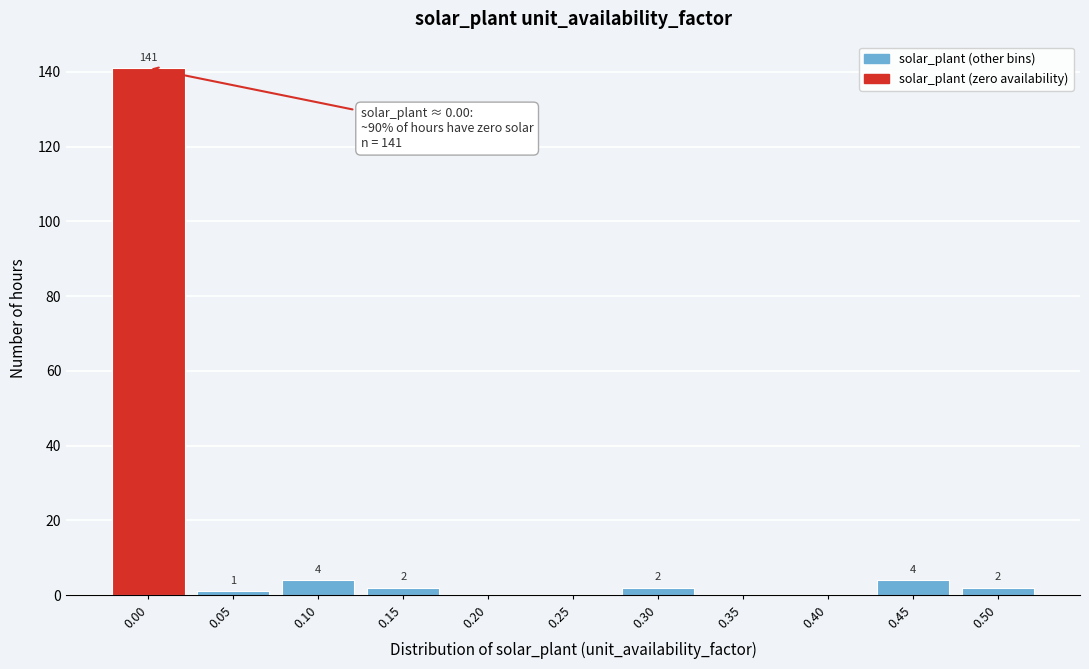

Reading left to right, transcribe all the data shown in this chart.

0.00=141	0.05=1	0.10=4	0.15=2	0.20=0	0.25=0	0.30=2	0.35=0	0.40=0	0.45=4	0.50=2